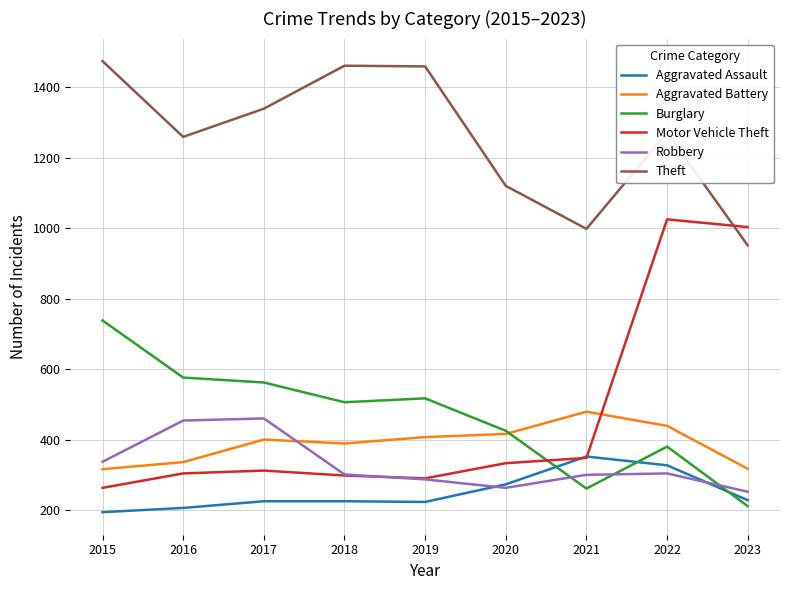

Which series has the widest spread of values?

Motor Vehicle Theft